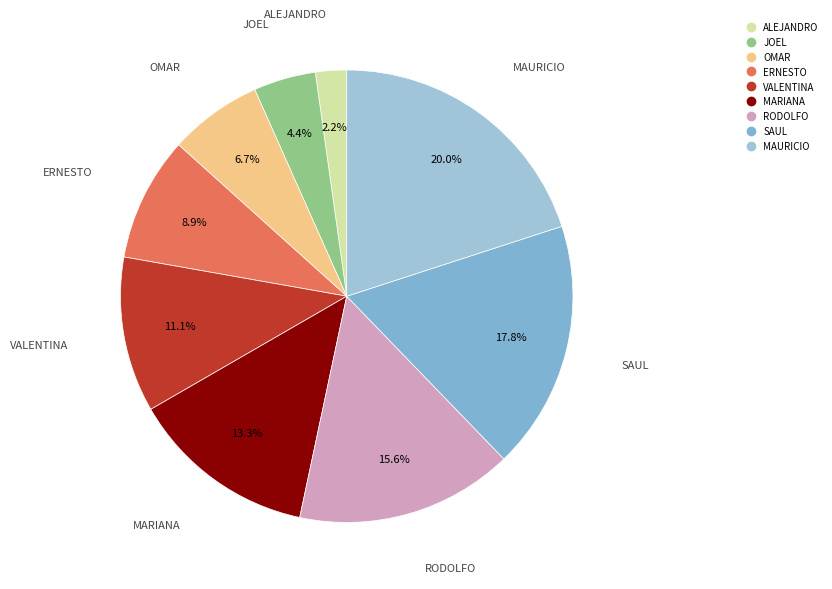

Which slice is the largest?

MAURICIO